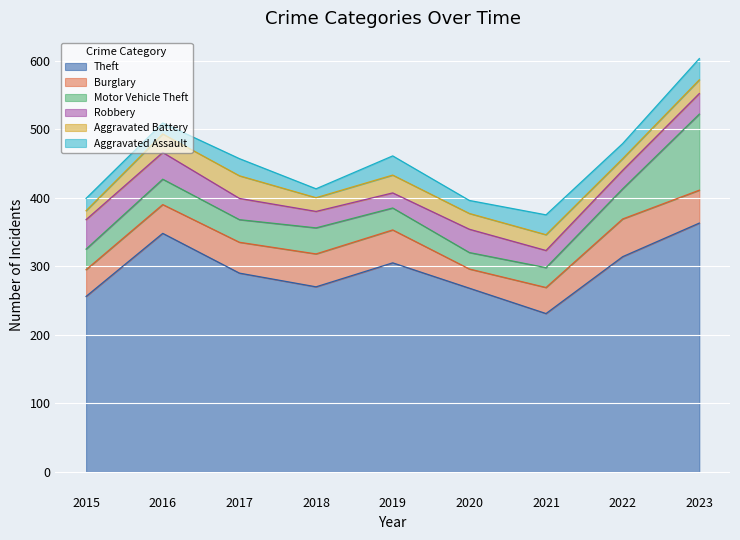

Between which two adjacent categories do Aggravated Assault and Robbery first intersect?

2018 and 2019